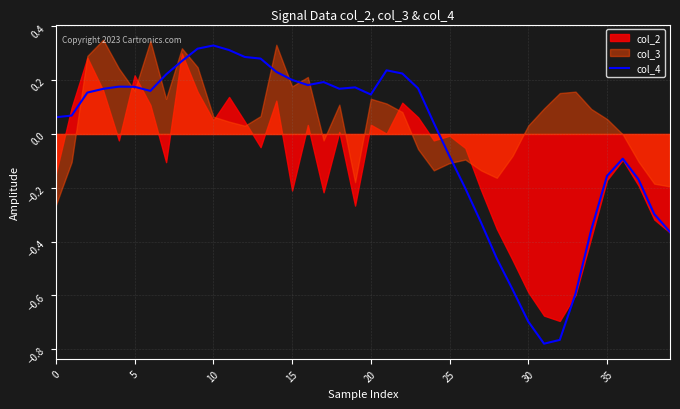

How many interior local peaks (higher than both neighbors) does the data have?

6